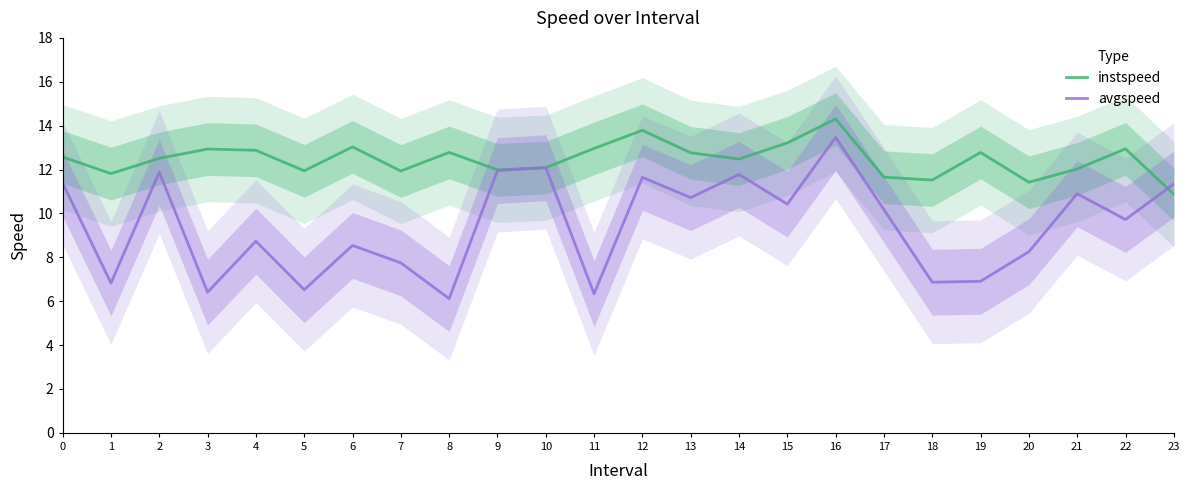

The value of avgspeed at 19 is 1.9. True or false?

False